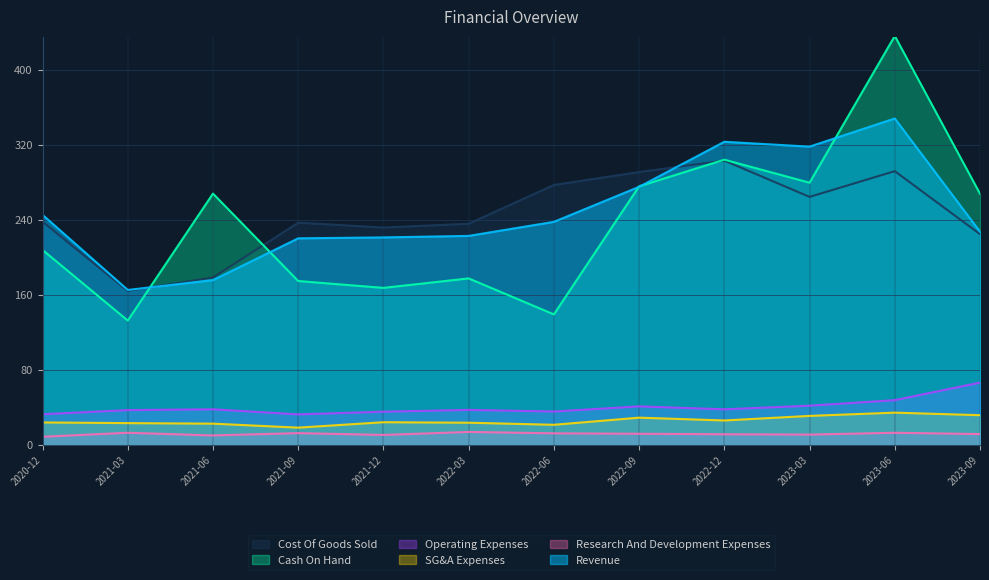

What is the sum of all Research And Development Expenses values?

140.7